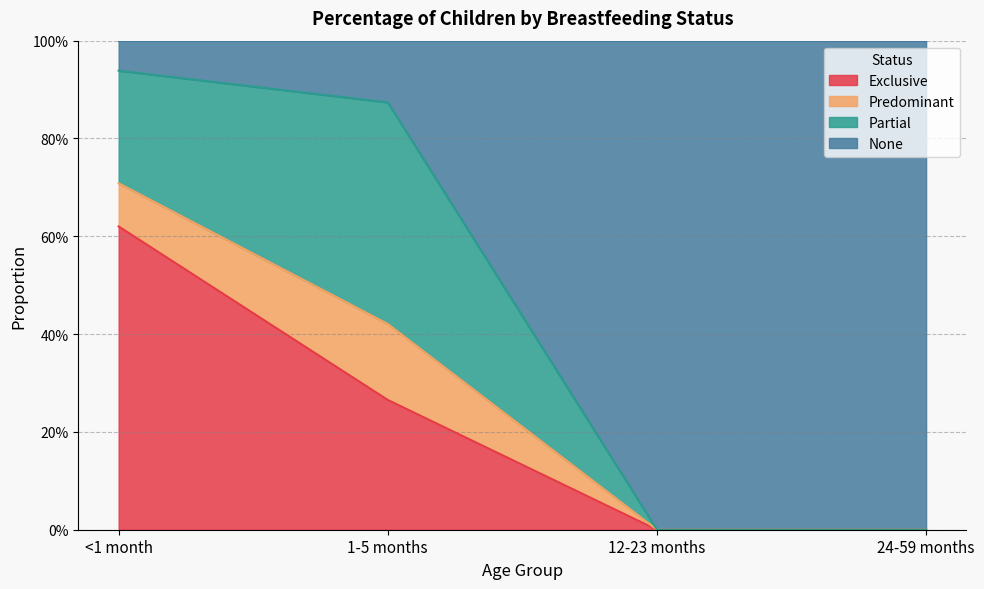

Does the chart have visible grid lines?

Yes